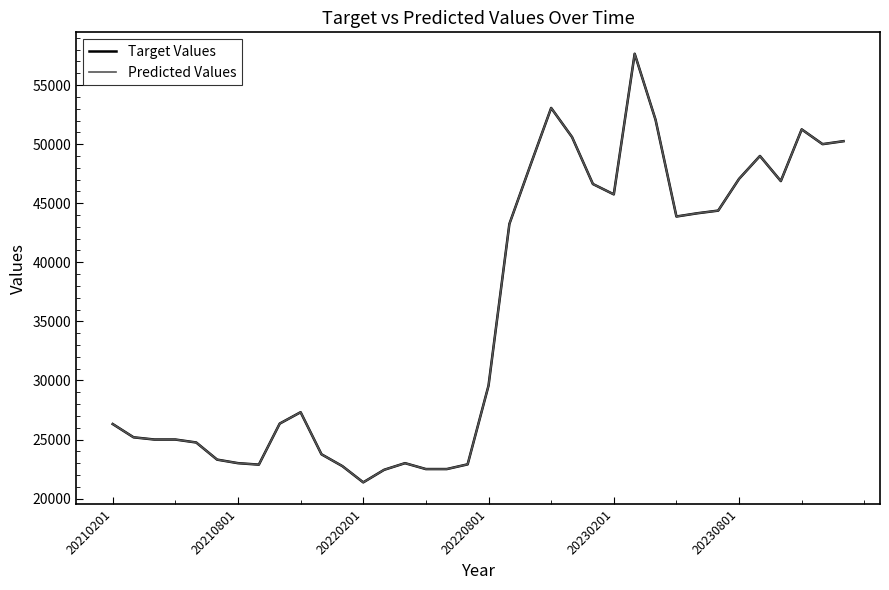

What is the greatest value displayed?

57650.0